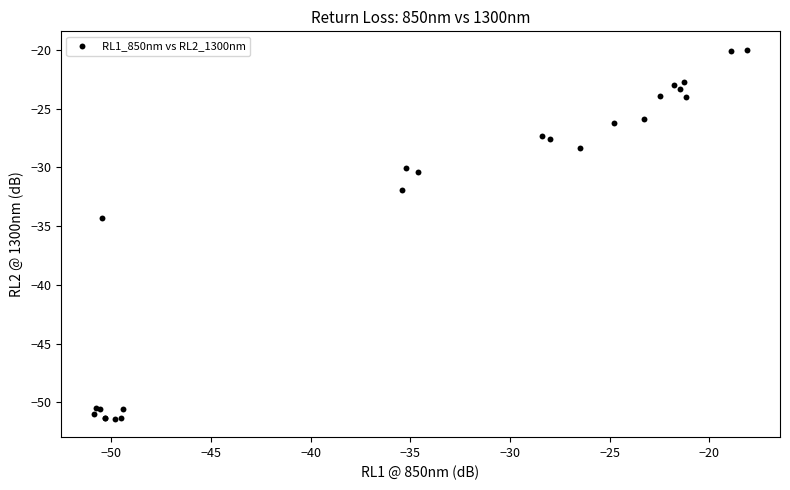

What Y value in the scatter plot is closest to -35?

-34.3